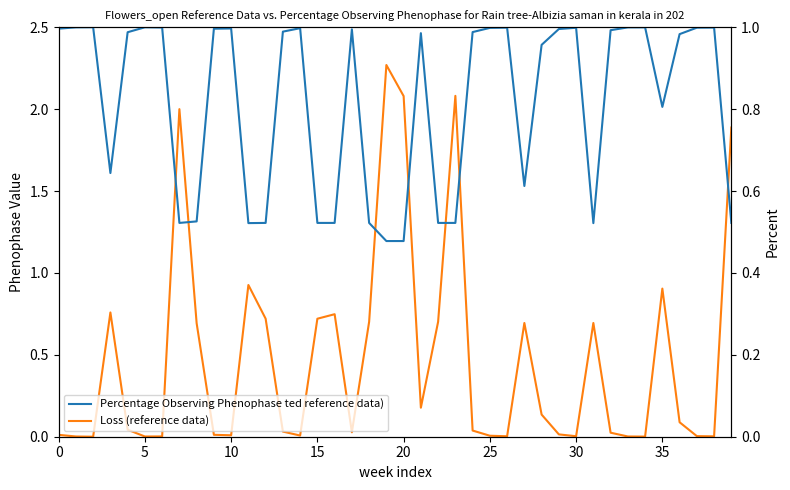

What is the minimum value for Percentage Observing Phenophase ted reference data)?

0.5